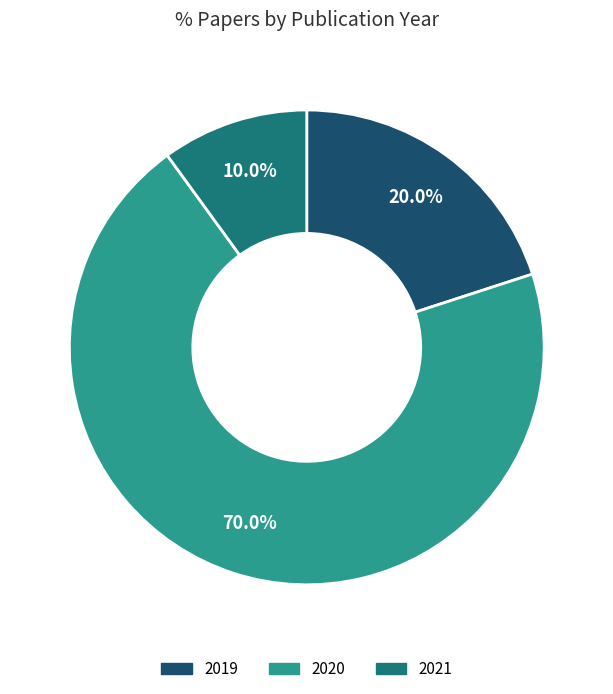

Count the number of slices in the pie.

3